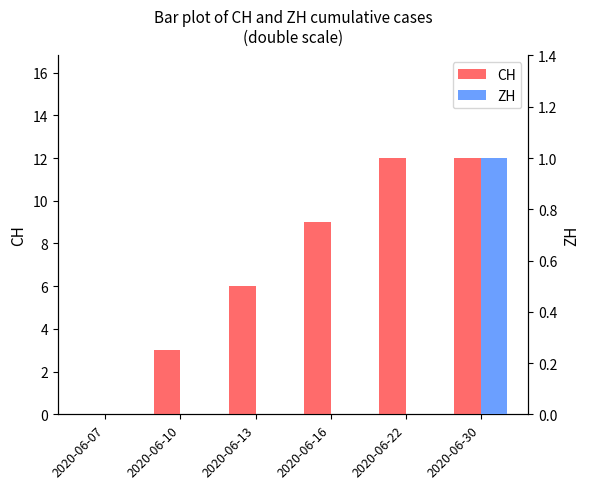

Is it true that CH equals 12 at 2020-06-30?

True